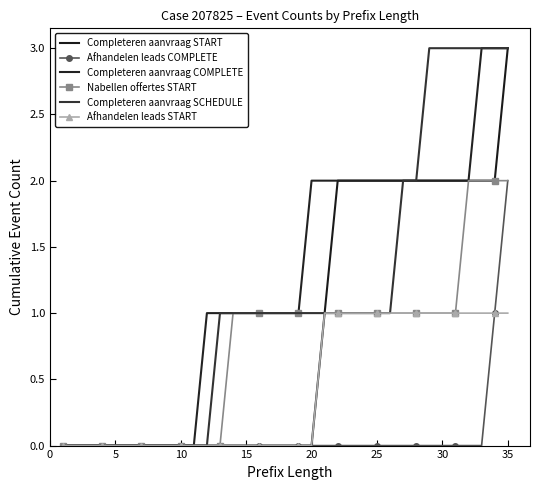

Count the number of data series in this chart.

6